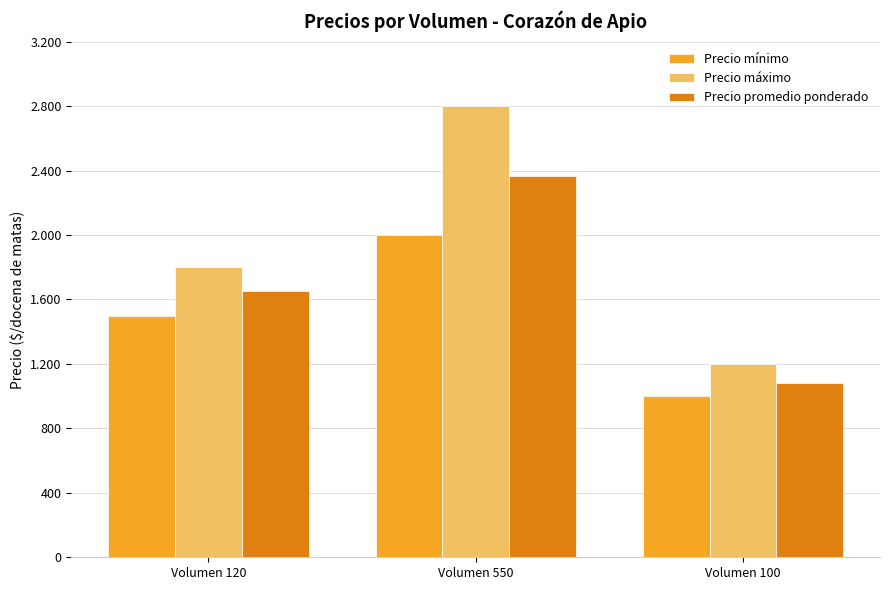

Where does the Precio promedio ponderado series first go above 1650?

Volumen 550